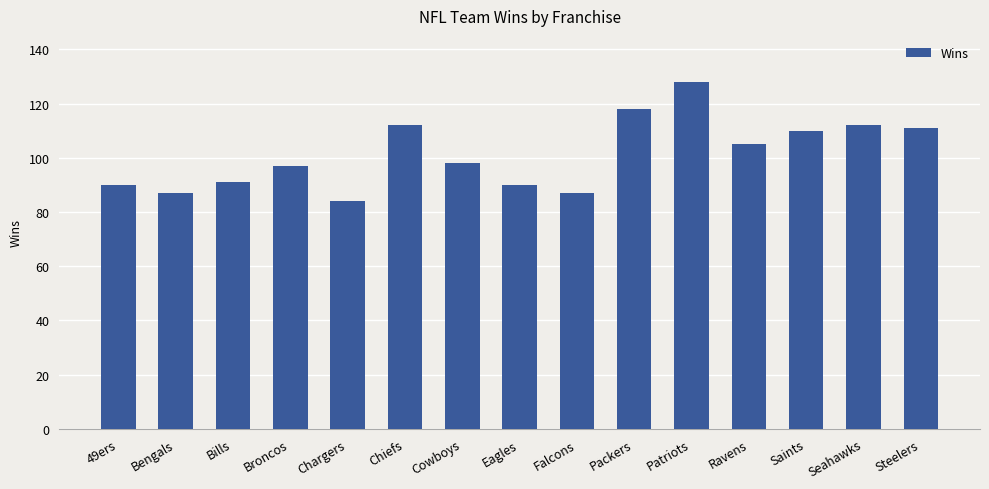

What is the greatest value displayed?

128